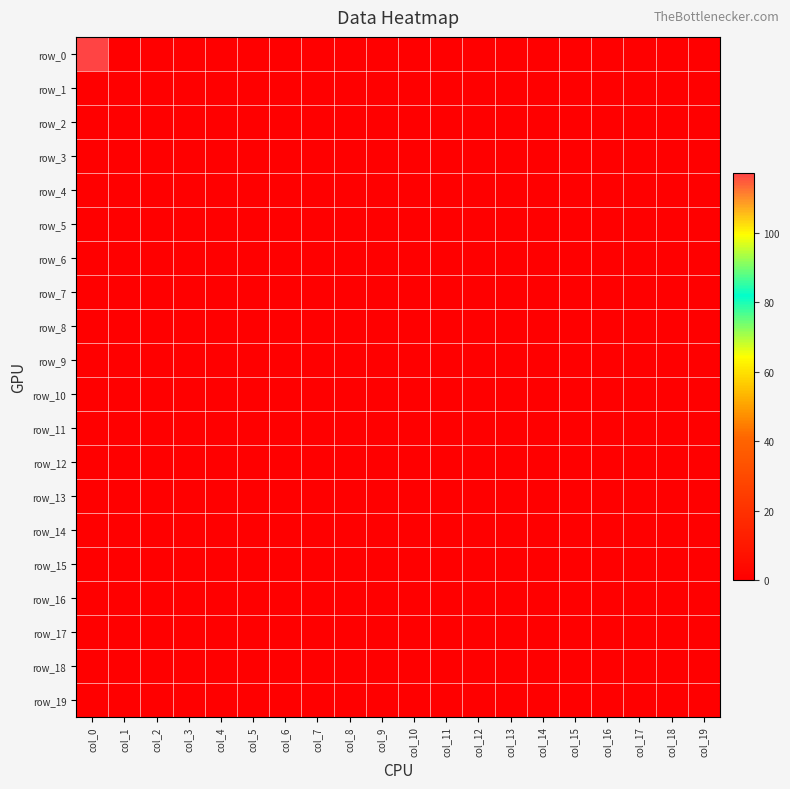

The row_16 series shows 0 at col_10. True or false?

True